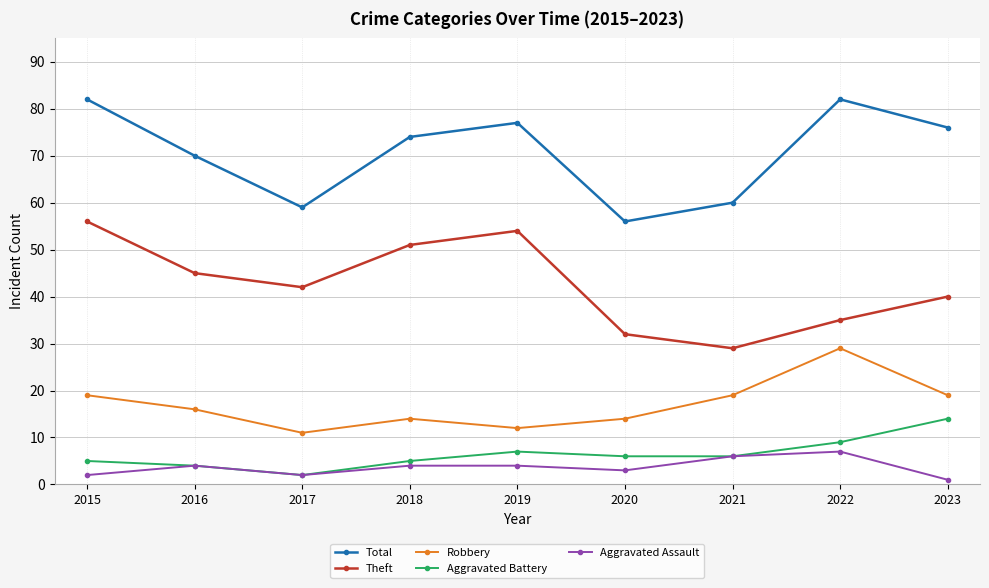

What is the total value across all series at 2021?

120